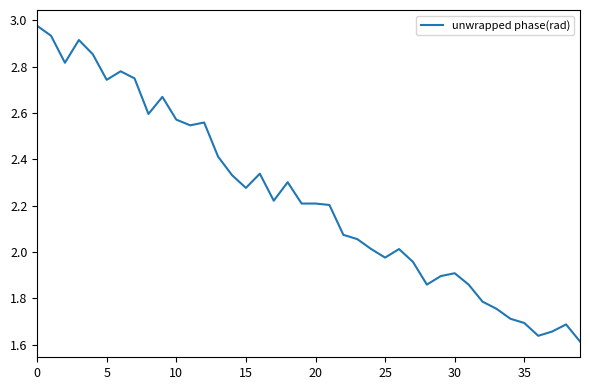

What is the difference between the maximum and minimum values?

1.4